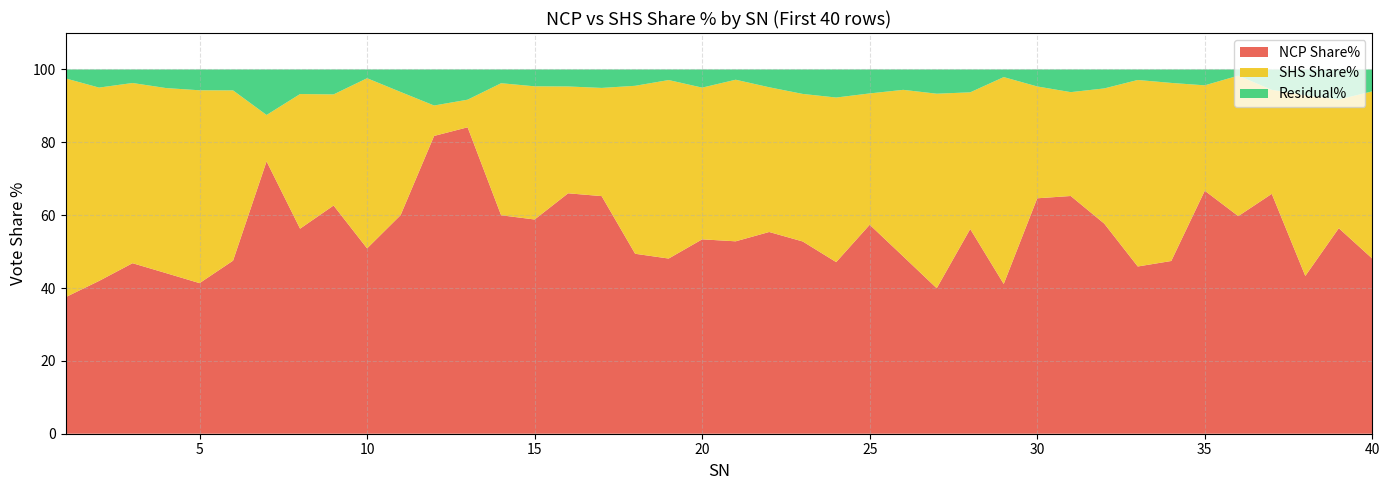

What is the total value across all series at 4?

100.0